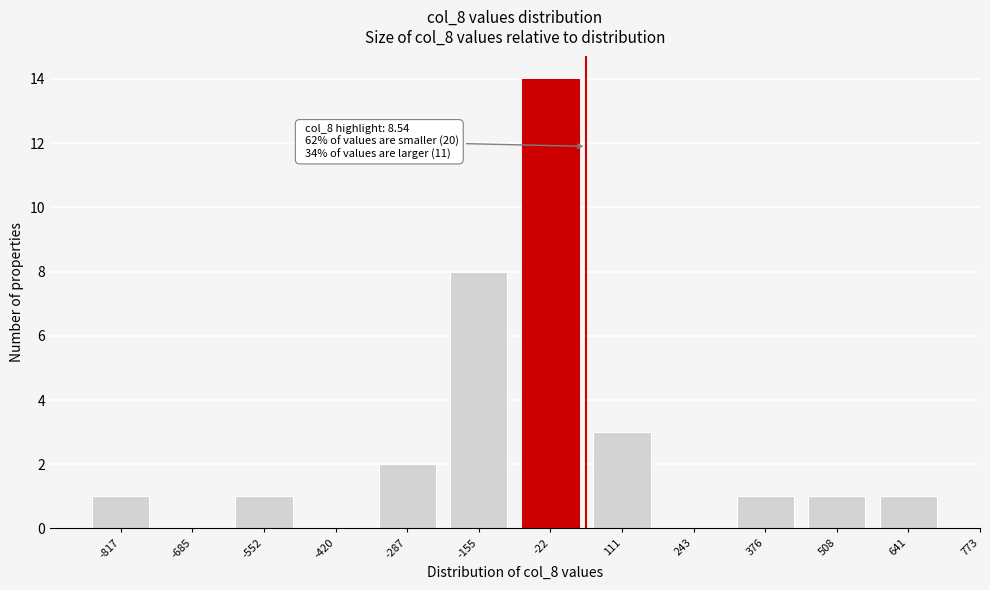

Reading left to right, what are all the values shown in this chart?

-817=1	-685=0	-552=1	-420=0	-287=2	-155=8	-22=14	111=3	243=0	376=1	508=1	641=1